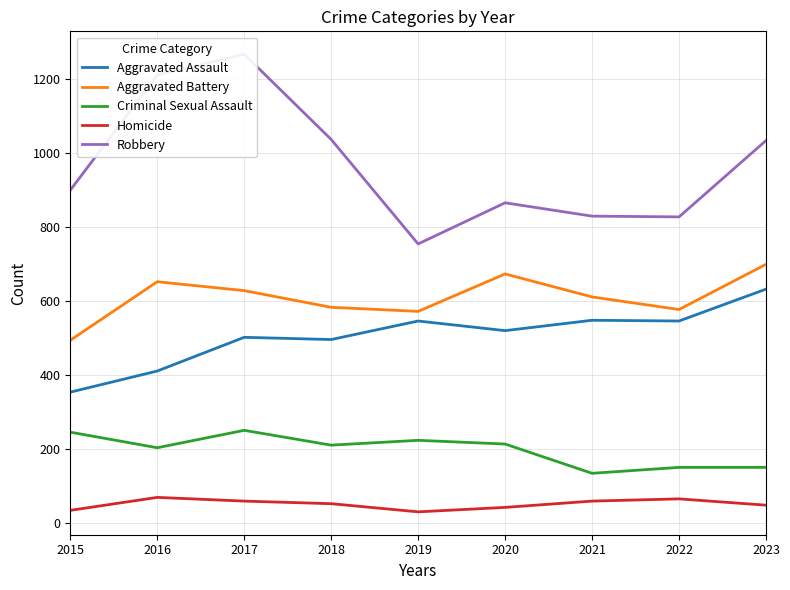

Which series has the largest total across all categories?

Robbery